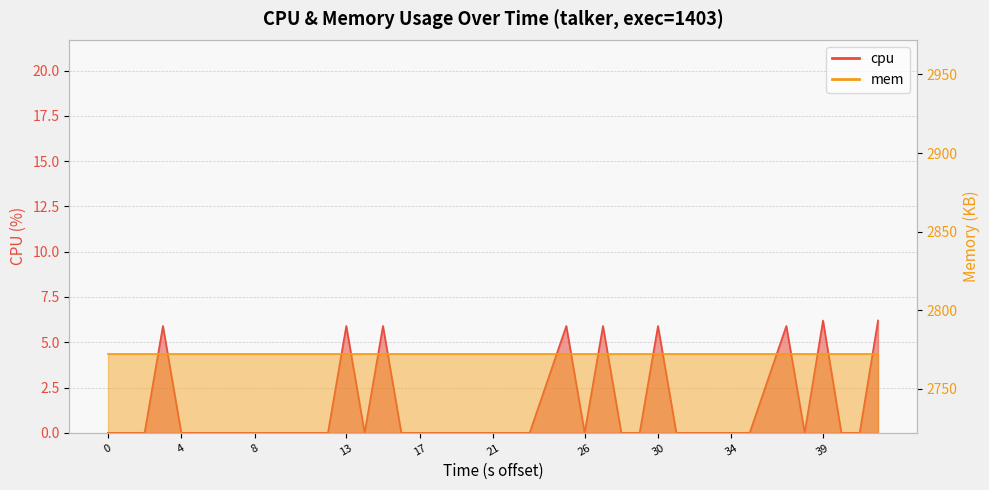

The chart shows a value of -4.2 at 35. True or false?

False